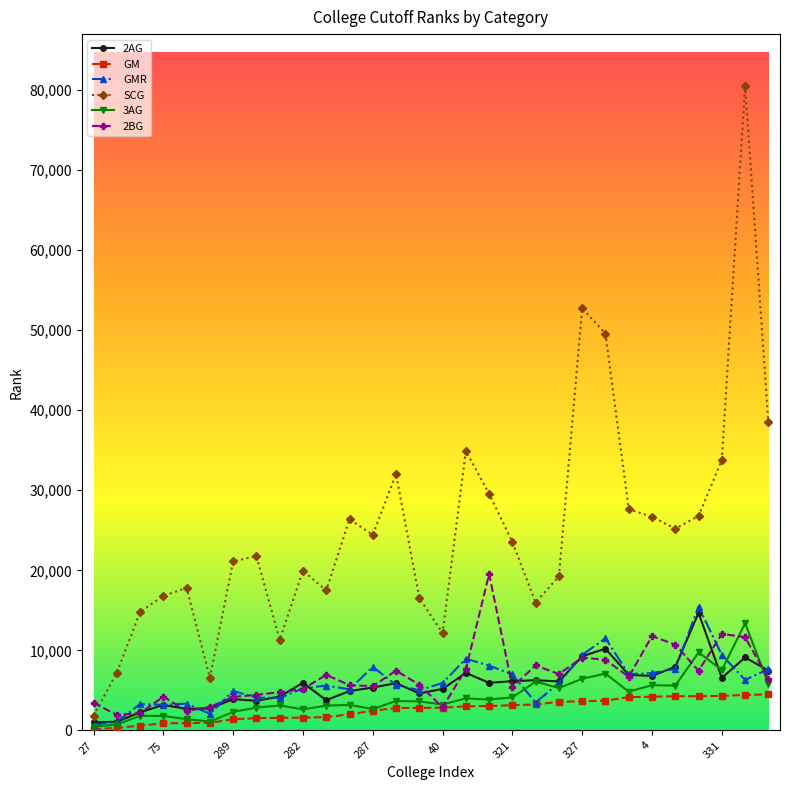

What is the greatest value displayed?

80532